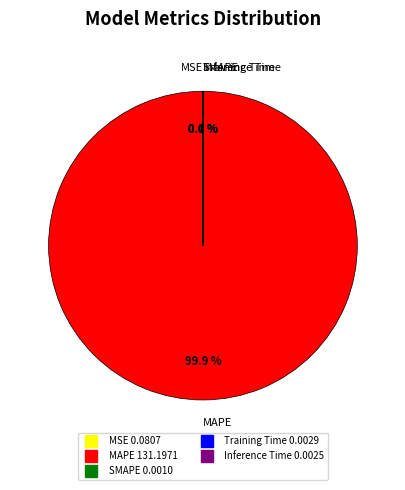

What portion of the pie excludes MAPE?

0.1%